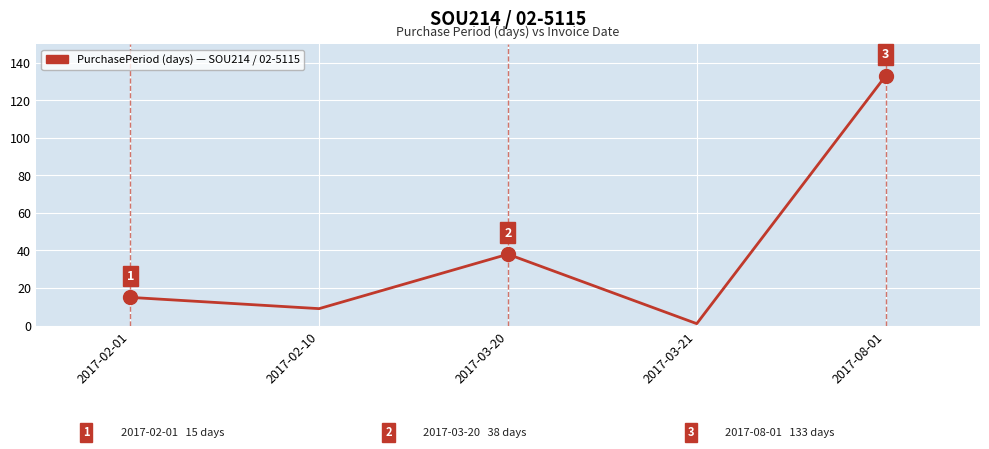

What is the sum of the values at 2017-03-20 and 2017-03-21?

39